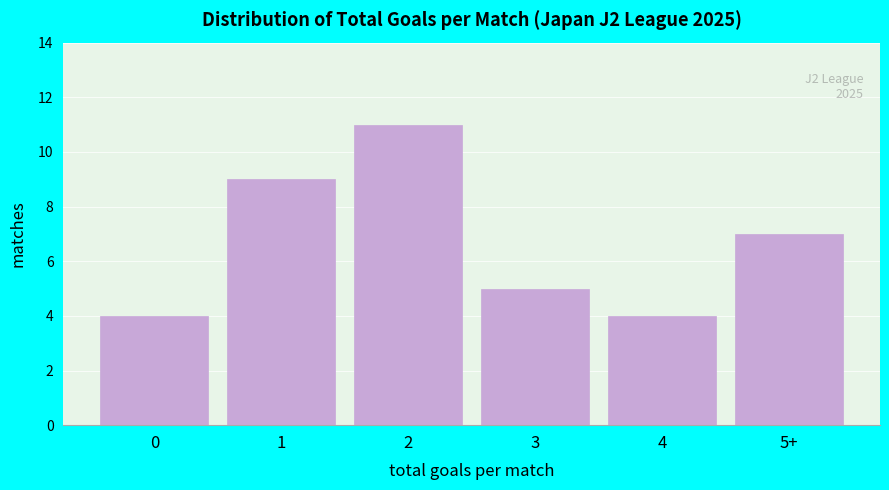

Reading left to right, list all the values displayed in this chart.

4	9	11	5	4	7